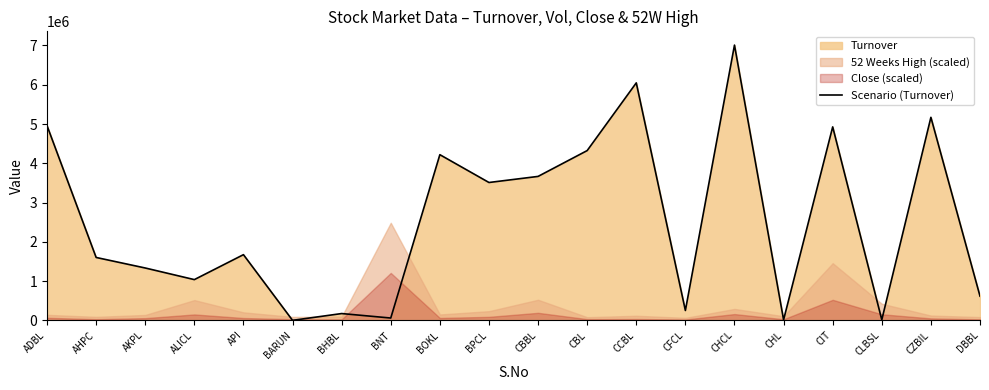

Rank the categories by value from highest to lowest.

CHCL, CCBL, CZBIL, ADBL, CIT, CBL, BOKL, CBBL, BPCL, API, AHPC, AKPL, ALICL, DBBL, CFCL, BHBL, BNT, CLBSL, CHL, BARUN